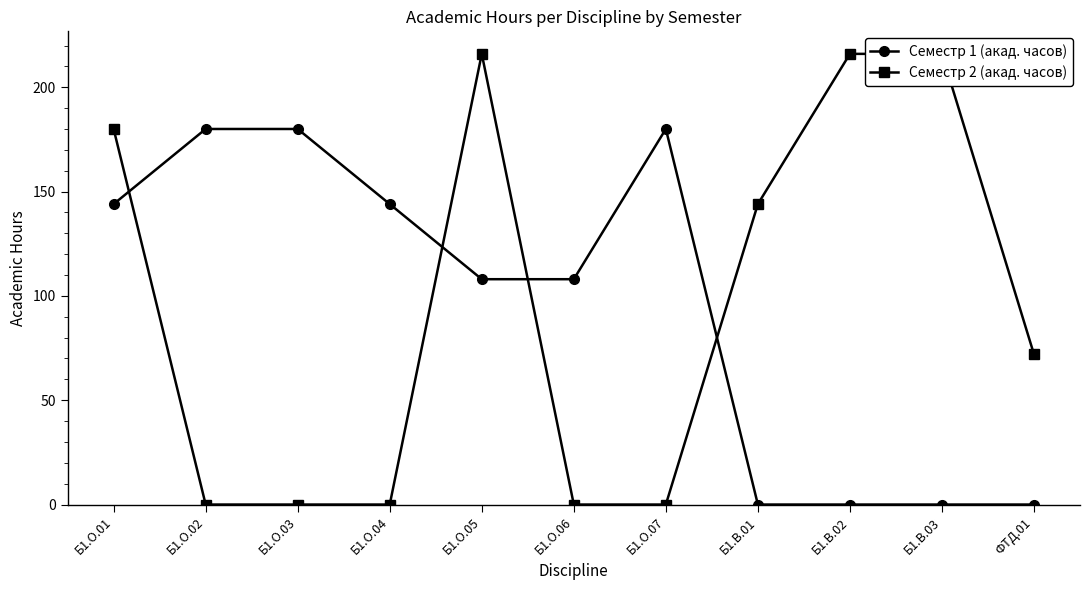

True or false: Семестр 1 (акад. часов) has a value of 60 at Б1.В.01.

False